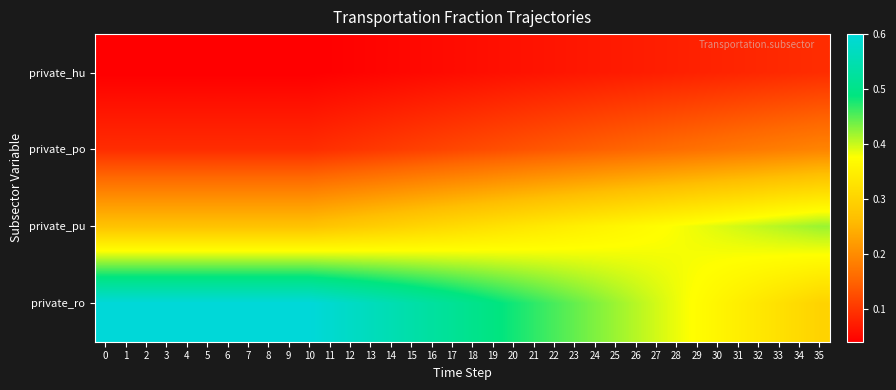

How many distinct data groups are displayed?

4